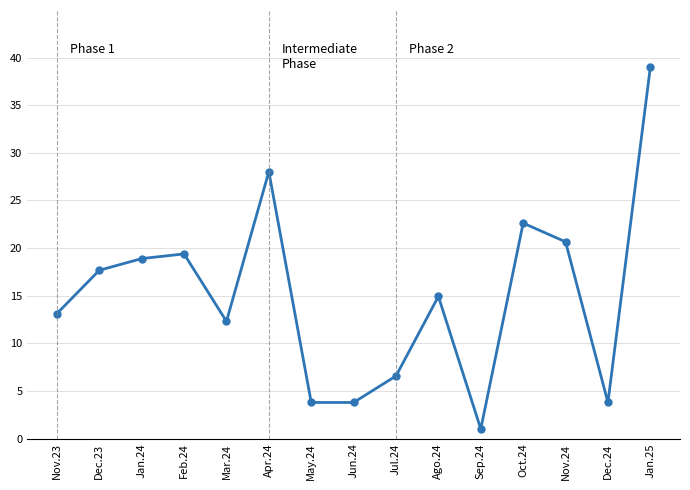

Does the chart have visible grid lines?

Yes